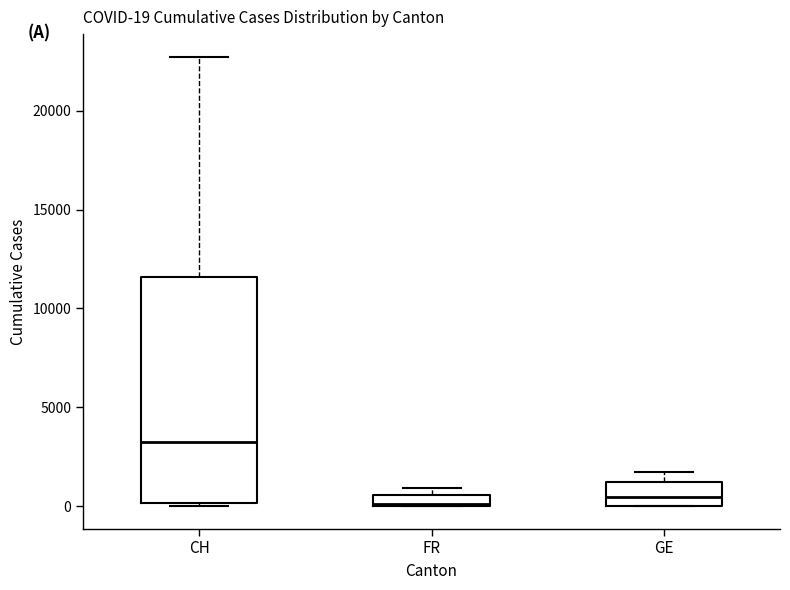

Which box is the tallest, from its lower edge to its upper edge?

CH